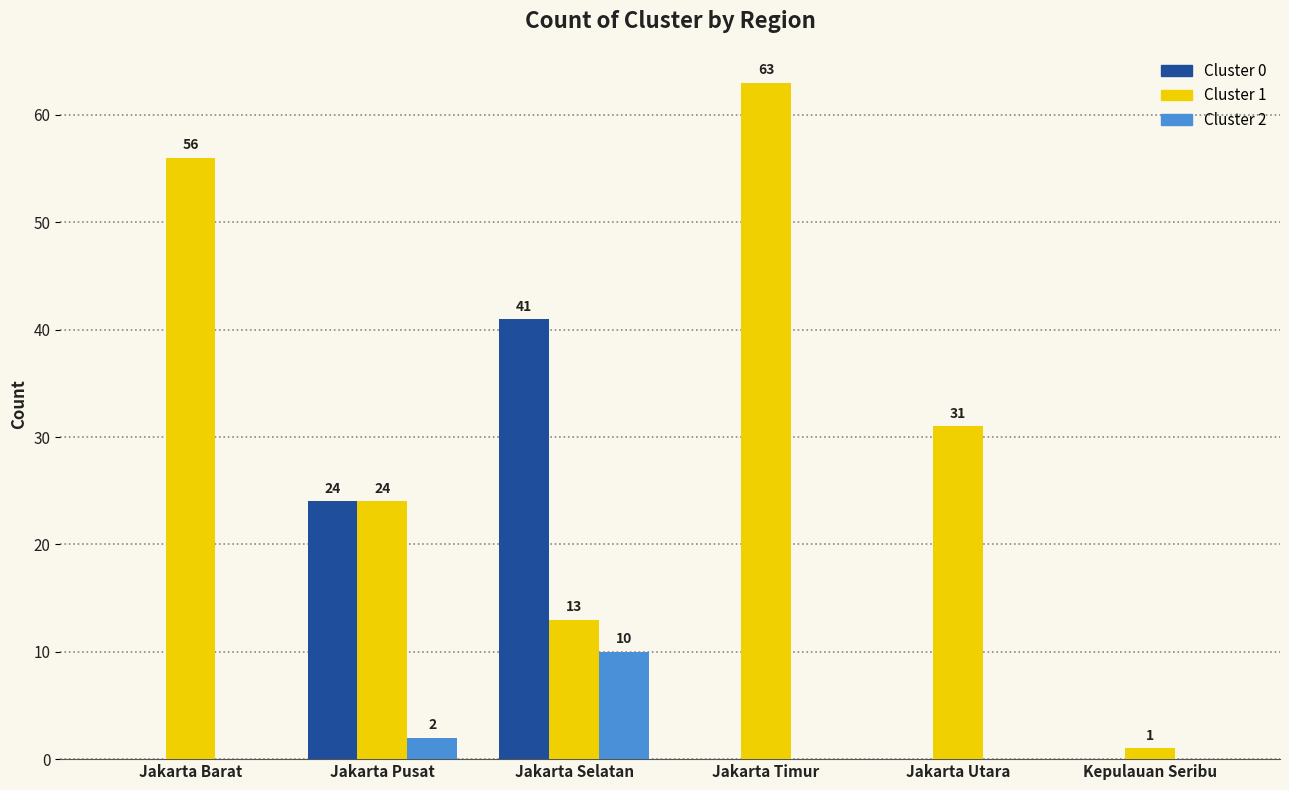

Which category has the highest value across all series?

Jakarta Timur